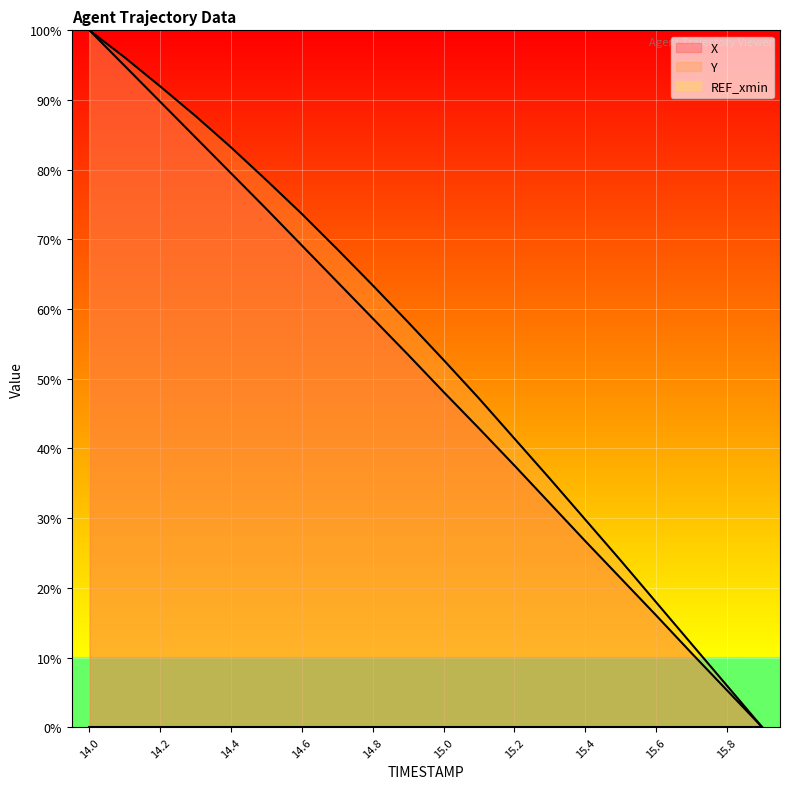

At which label does X reach its minimum?

15.9